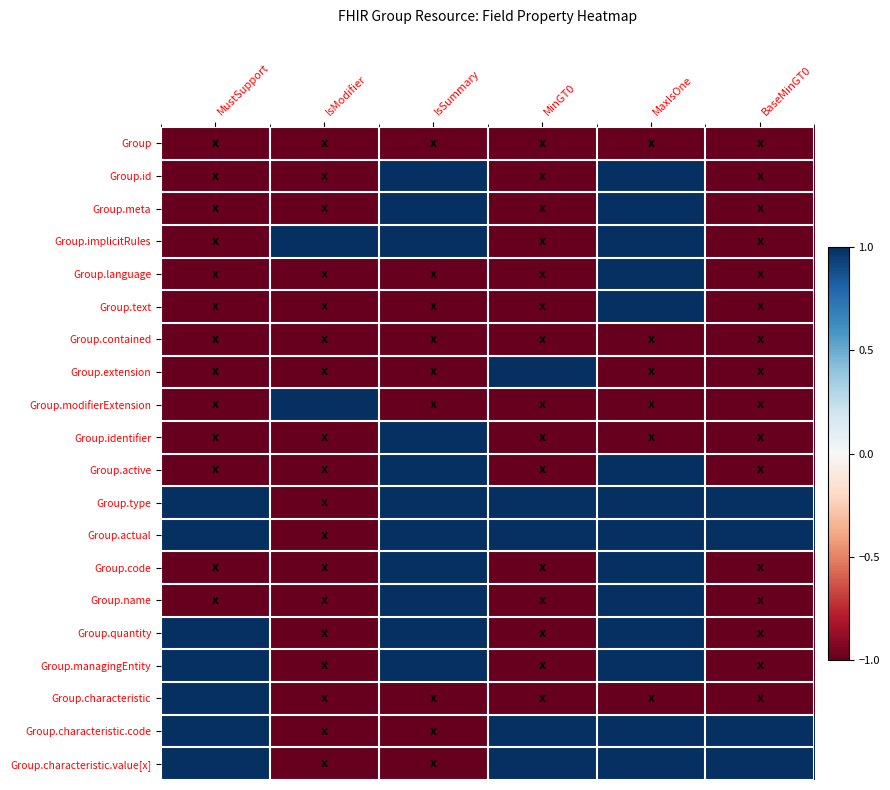

At BaseMinGT0, list the series in order from largest to smallest.

Group.type, Group.actual, Group.characteristic.code, Group.characteristic.value[x], Group, Group.id, Group.meta, Group.implicitRules, Group.language, Group.text, Group.contained, Group.extension, Group.modifierExtension, Group.identifier, Group.active, Group.code, Group.name, Group.quantity, Group.managingEntity, Group.characteristic